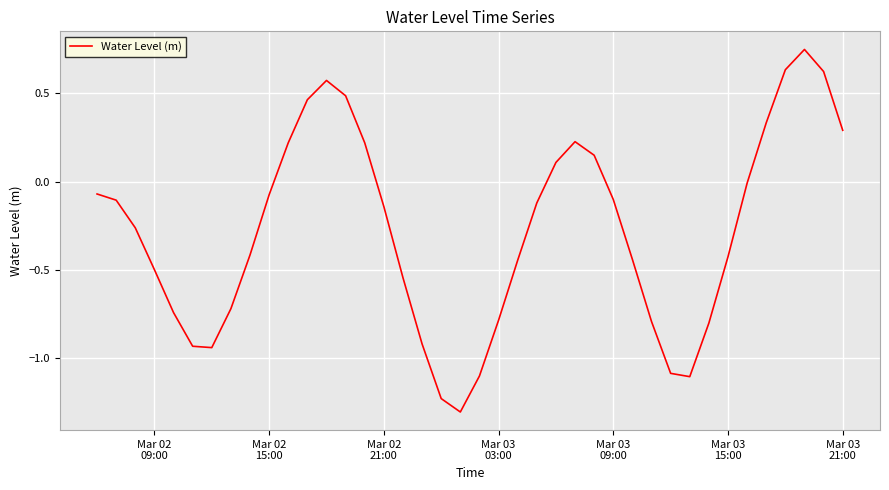

How many series are shown in this chart?

1